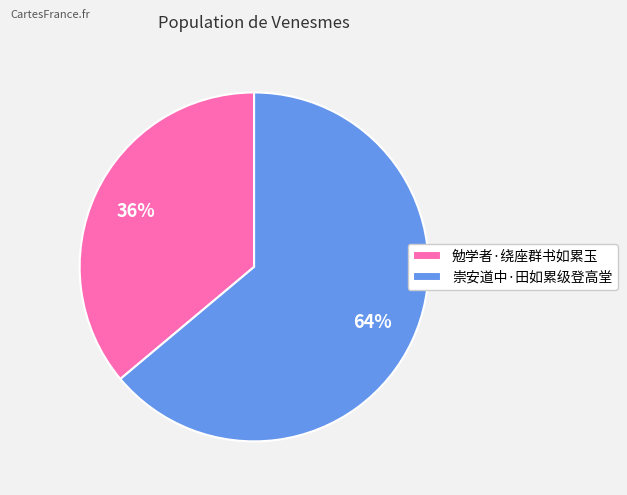

How many segments does this pie chart have?

2